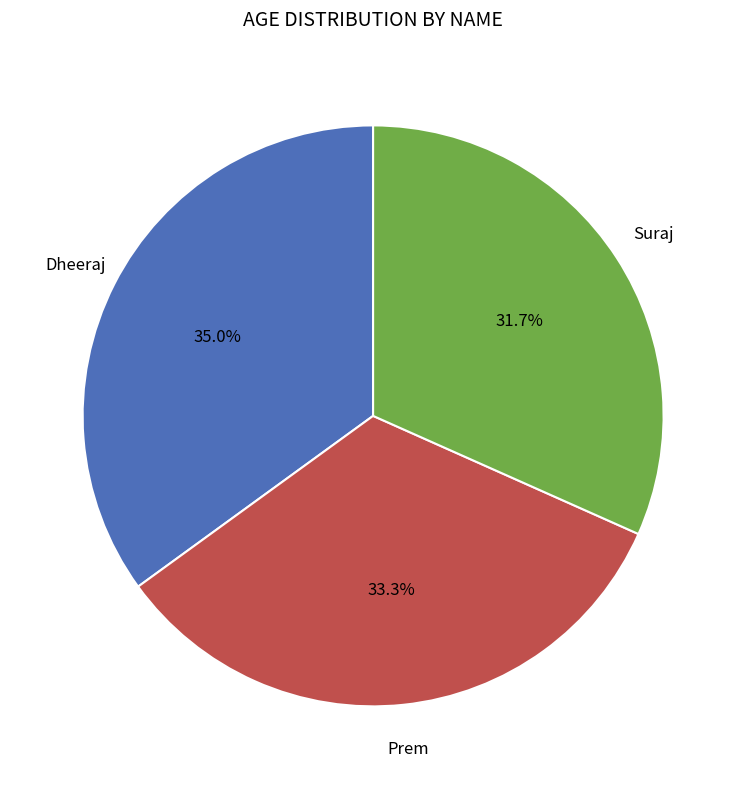

Between Dheeraj and Suraj, which is larger?

Dheeraj